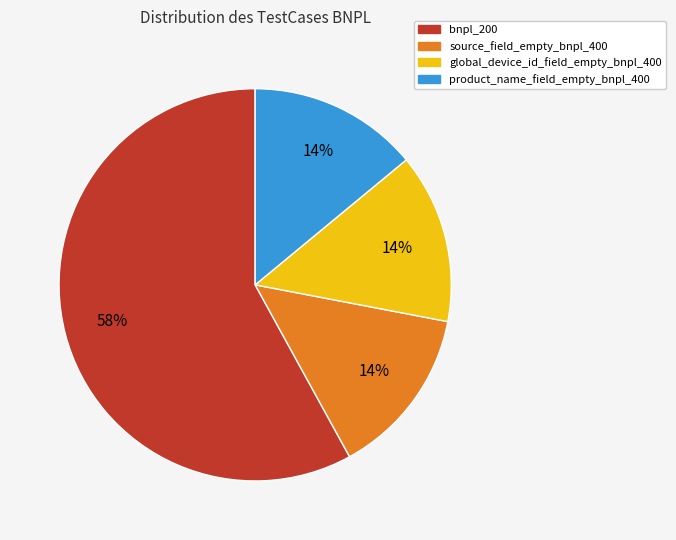

Is it true that global_device_id_field_empty_bnpl_400 is 14% of the pie?

True